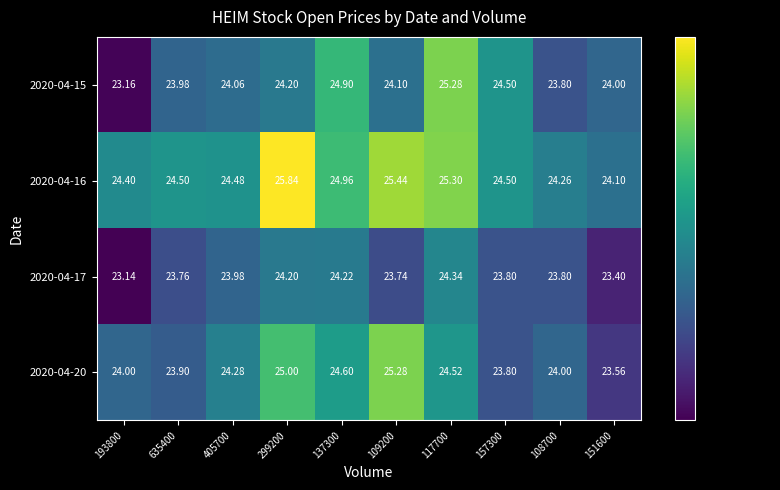

Which series changed the most between 635400 and 157300?

2020-04-15